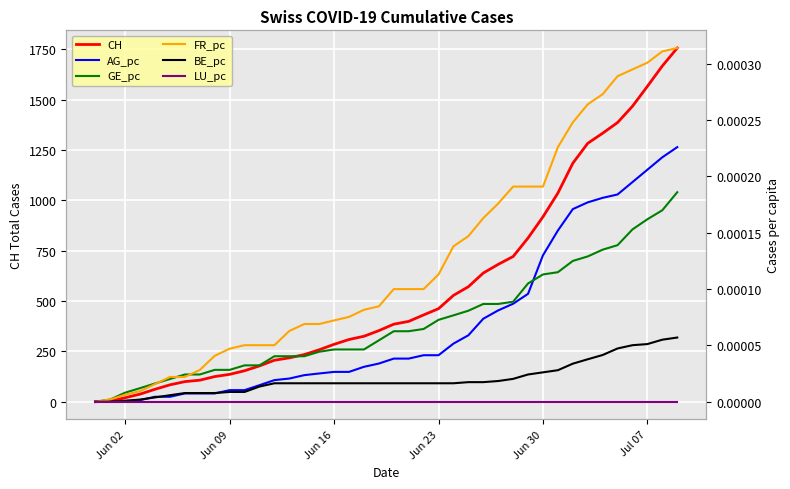

Reading right to left, transcribe all the data shown in this chart.

CH: 1756.0	1667.0	1566.0	1467.0	1386.0	1333.0	1283.0	1184.0	1036.0	918.0	813.0	721.0	682.0	639.0	571.0	528.0	462.0	431.0	399.0	385.0	353.0	325.0	309.0	285.0	258.0	234.0	218.0	206.0	178.0	154.0	136.0	125.0	107.0	100.0	84.0	62.0	38.0	20.0	3.0	0.0
AG_pc: 0.0	0.0	0.0	0.0	0.0	0.0	0.0	0.0	0.0	0.0	0.0	0.0	0.0	0.0	0.0	0.0	0.0	0.0	0.0	0.0	0.0	0.0	0.0	0.0	0.0	0.0	0.0	0.0	0.0	0.0	0.0	0.0	0.0	0.0	0.0	0.0	0.0	0.0	0.0	0.0
GE_pc: 0.0	0.0	0.0	0.0	0.0	0.0	0.0	0.0	0.0	0.0	0.0	0.0	0.0	0.0	0.0	0.0	0.0	0.0	0.0	0.0	0.0	0.0	0.0	0.0	0.0	0.0	0.0	0.0	0.0	0.0	0.0	0.0	0.0	0.0	0.0	0.0	0.0	0.0	0.0	0.0
FR_pc: 0.0	0.0	0.0	0.0	0.0	0.0	0.0	0.0	0.0	0.0	0.0	0.0	0.0	0.0	0.0	0.0	0.0	0.0	0.0	0.0	0.0	0.0	0.0	0.0	0.0	0.0	0.0	0.0	0.0	0.0	0.0	0.0	0.0	0.0	0.0	0.0	0.0	0.0	0.0	0.0
BE_pc: 0.0	0.0	0.0	0.0	0.0	0.0	0.0	0.0	0.0	0.0	0.0	0.0	0.0	0.0	0.0	0.0	0.0	0.0	0.0	0.0	0.0	0.0	0.0	0.0	0.0	0.0	0.0	0.0	0.0	0.0	0.0	0.0	0.0	0.0	0.0	0.0	0.0	0.0	0.0	0.0
LU_pc: 0.0	0.0	0.0	0.0	0.0	0.0	0.0	0.0	0.0	0.0	0.0	0.0	0.0	0.0	0.0	0.0	0.0	0.0	0.0	0.0	0.0	0.0	0.0	0.0	0.0	0.0	0.0	0.0	0.0	0.0	0.0	0.0	0.0	0.0	0.0	0.0	0.0	0.0	0.0	0.0